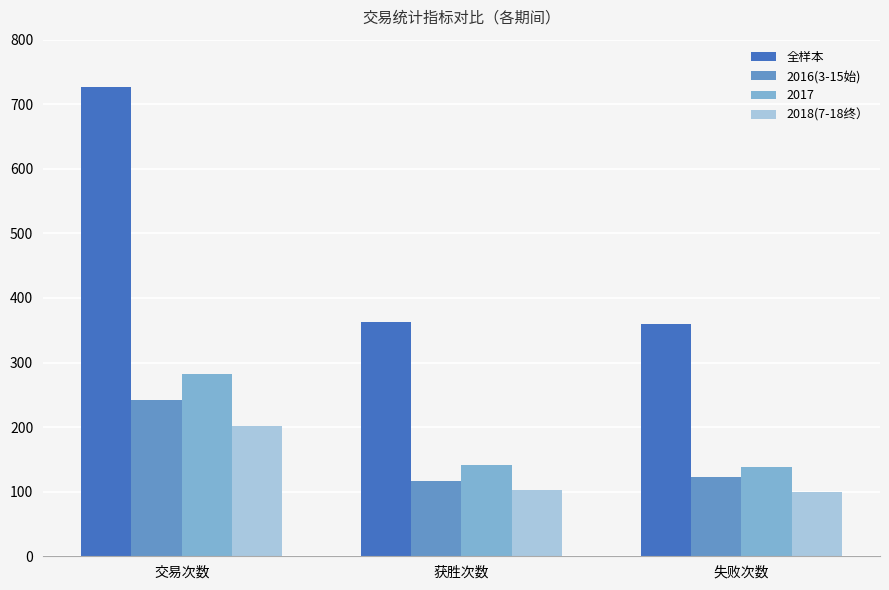

At 失败次数, list the series in order from smallest to largest.

2018(7-18终）, 2016(3-15始), 2017, 全样本